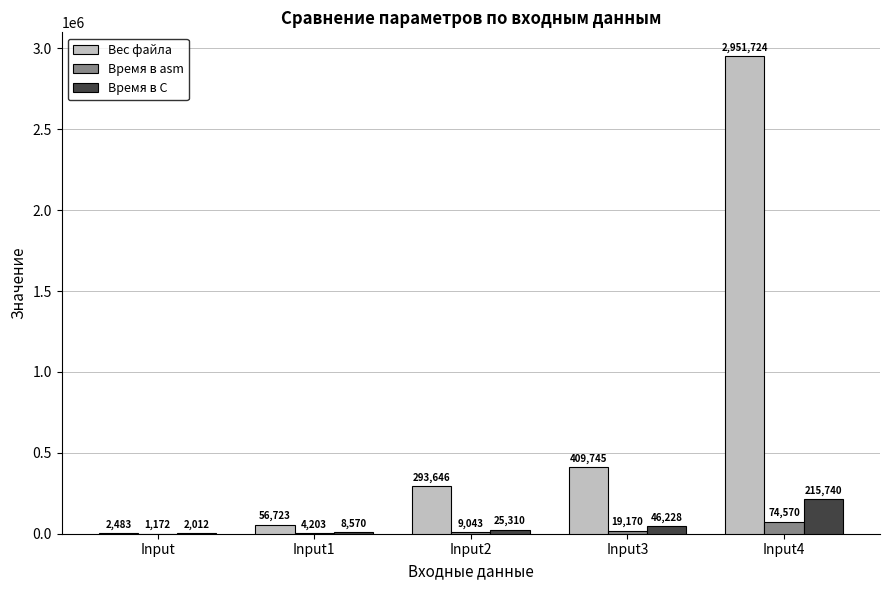

What is the sum of all Время в asm values?

108158